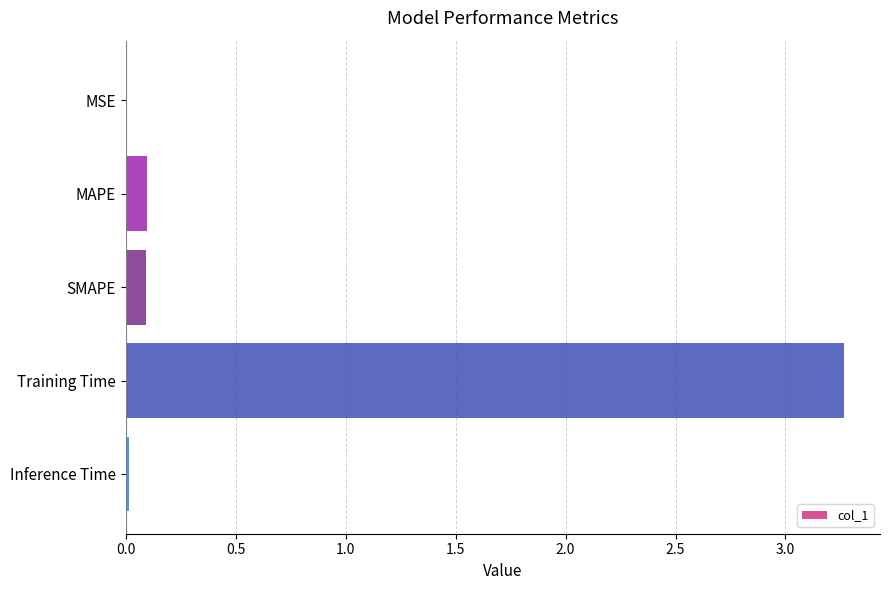

Is it true that the value at MAPE is 0.1?

True